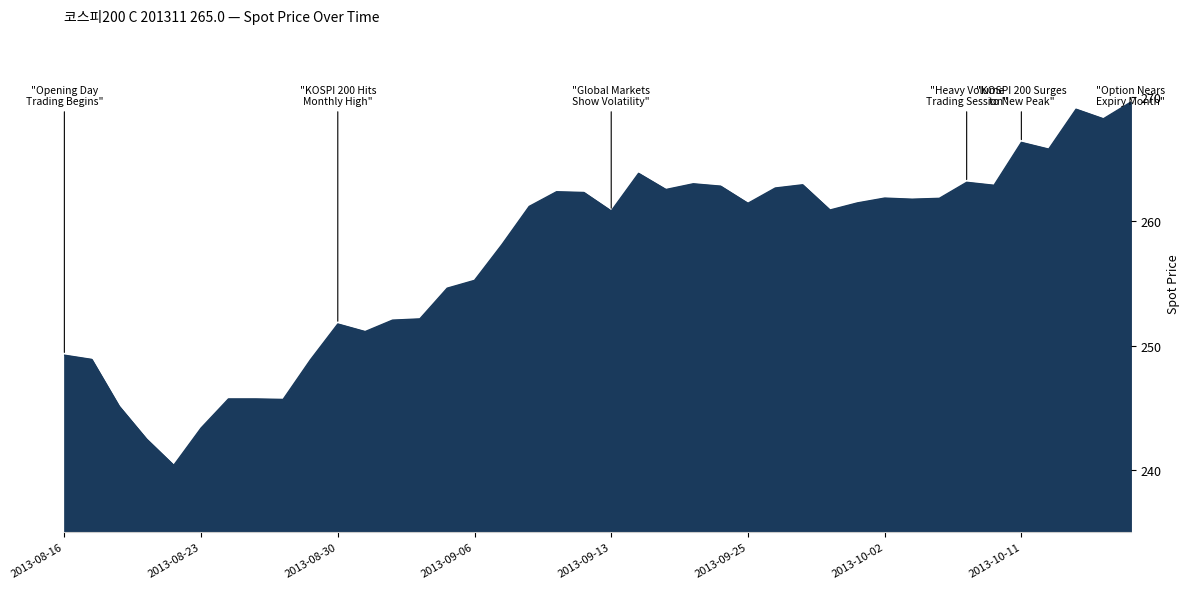

What is the smallest value displayed?

240.4